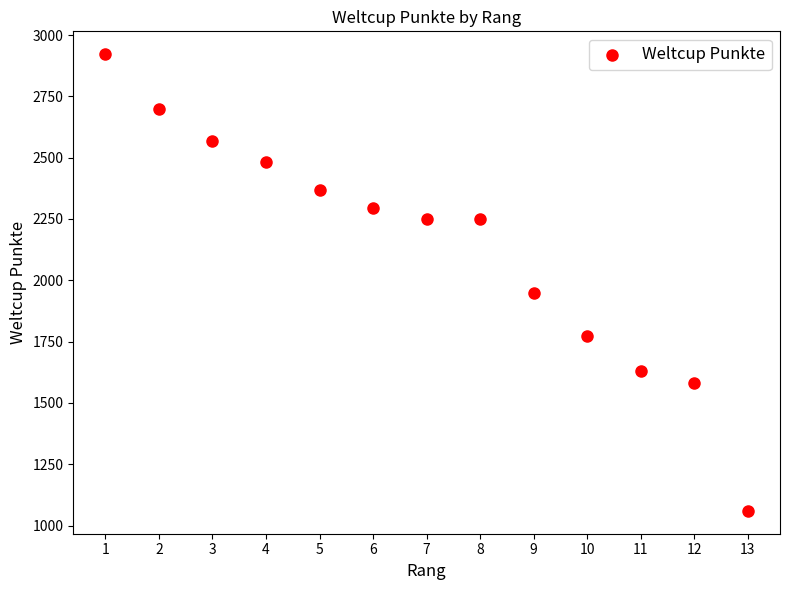

What Y value in the scatter plot is closest to 1991?

1949